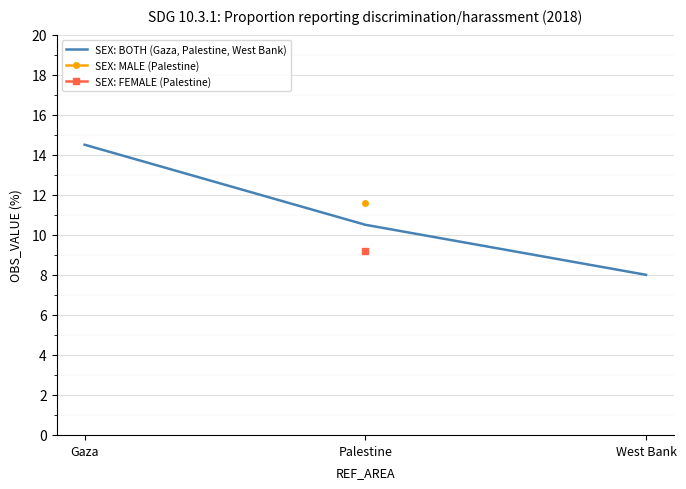

At which label does SEX: BOTH (Gaza, Palestine, West Bank) first exceed 10?

Gaza